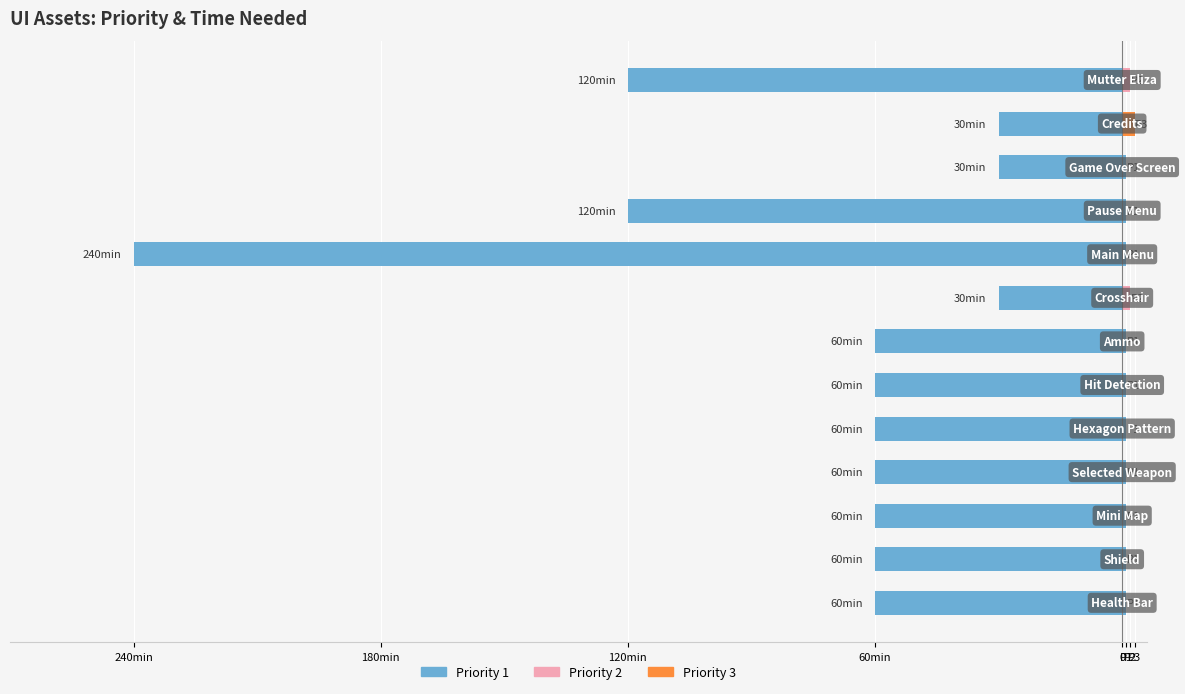

What position from the left is Health Bar?

1